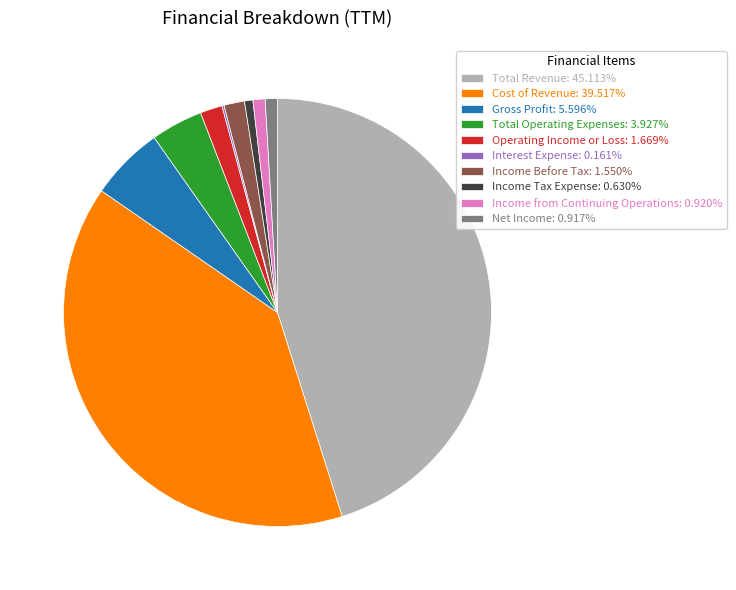

Combined, do Cost of Revenue: 39.517% and Income Tax Expense: 0.630% account for over 50%?

No